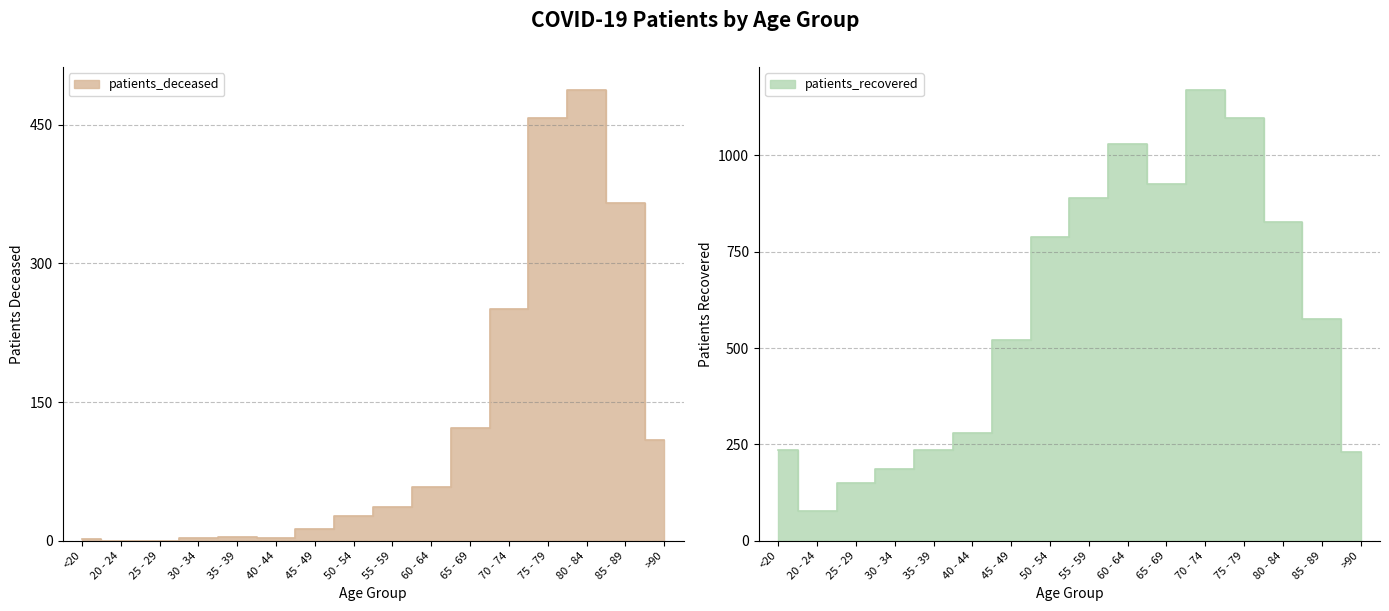

Reading left to right, transcribe all the data shown in this chart.

patients_deceased: <20=2	20 - 24=0	25 - 29=0	30 - 34=3	35 - 39=4	40 - 44=3	45 - 49=13	50 - 54=27	55 - 59=36	60 - 64=58	65 - 69=122	70 - 74=251	75 - 79=457	80 - 84=488	85 - 89=365	>90=109
patients_recovered: <20=235	20 - 24=78	25 - 29=151	30 - 34=185	35 - 39=235	40 - 44=279	45 - 49=522	50 - 54=789	55 - 59=890	60 - 64=1029	65 - 69=926	70 - 74=1171	75 - 79=1098	80 - 84=827	85 - 89=575	>90=231